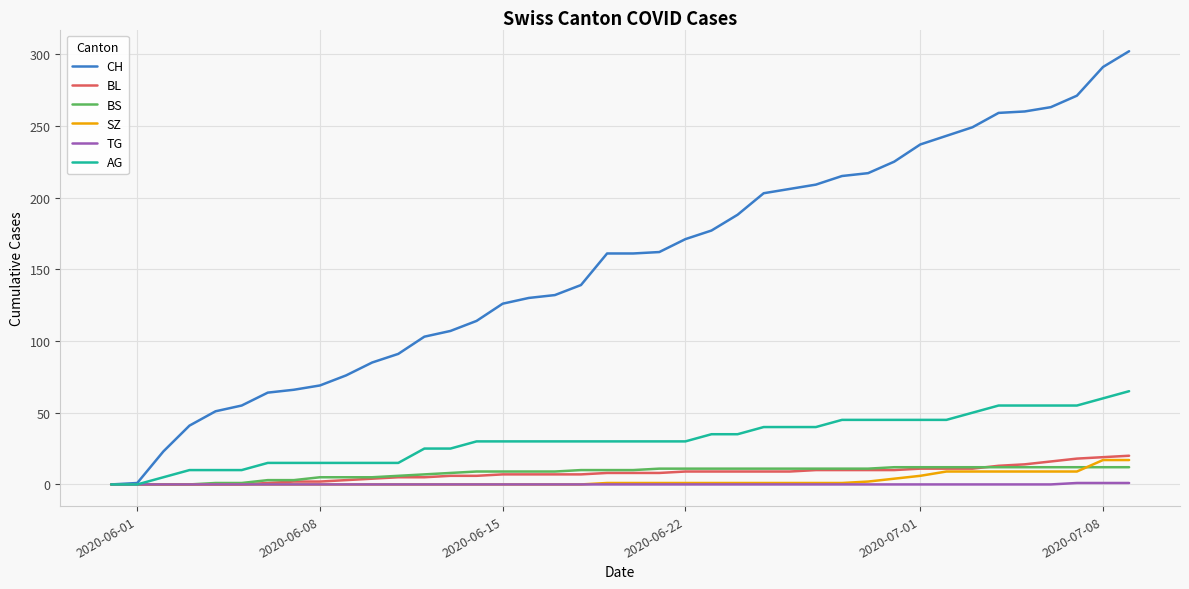

What is the highest value of the SZ series?

17